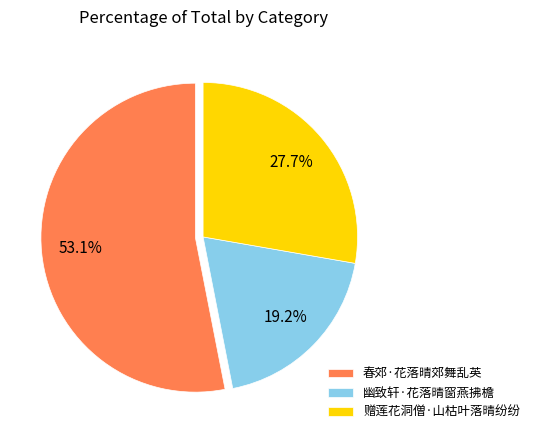

What percentage do 幽致轩·花落晴窗燕拂檐 and 春郊·花落晴郊舞乱英 together represent?

72.3%